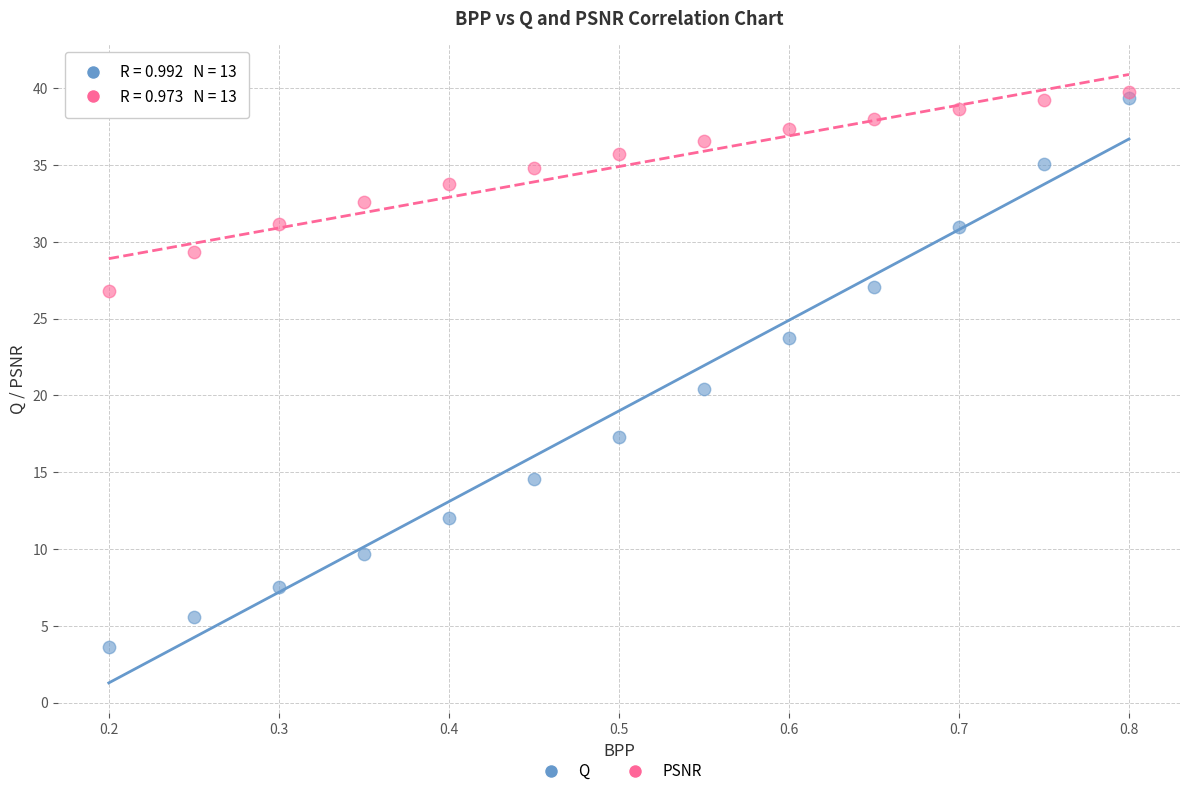

Which series reaches the minimum Y coordinate?

Q